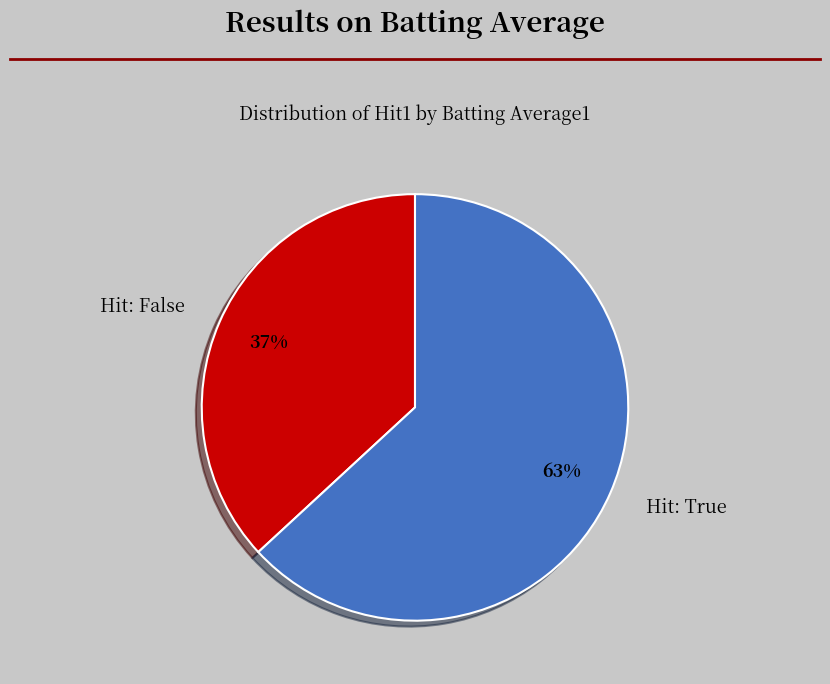

To the nearest percent, what is the combined percentage of Hit: True and Hit: False?

100%